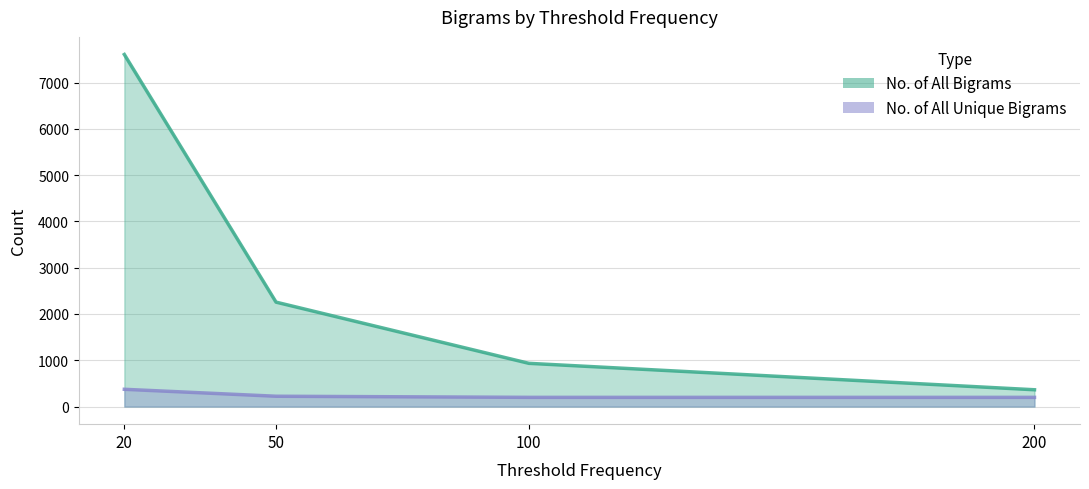

At 50, list the series in order from smallest to largest.

No. of All Unique Bigrams, No. of All Bigrams